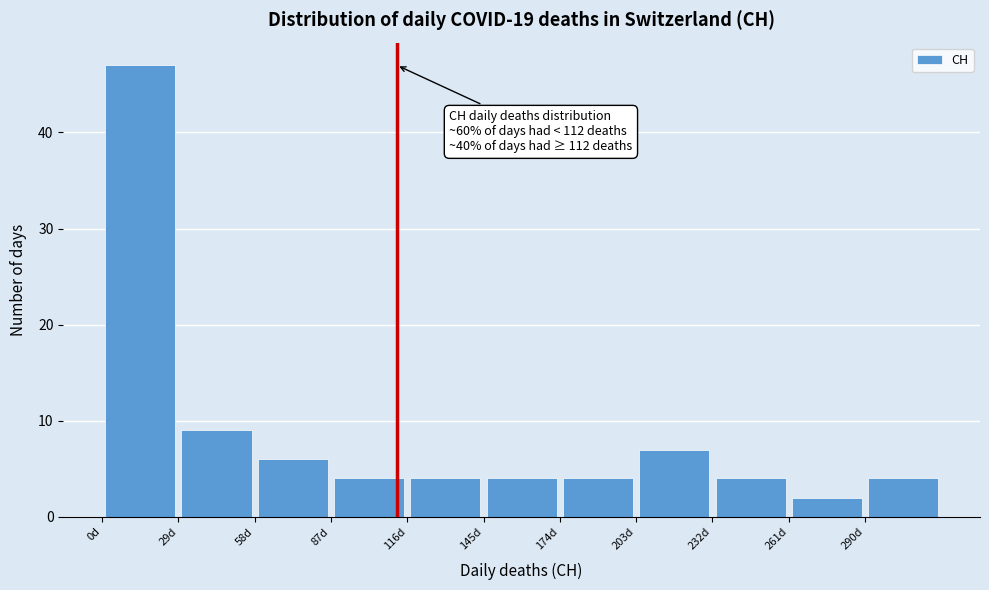

Over which range of the x-axis is the bar tallest?

0 to 29